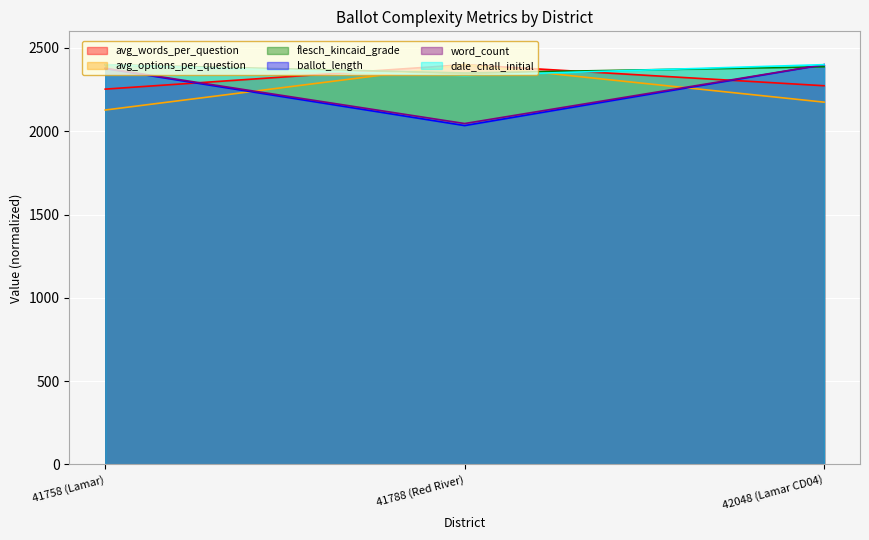

How many values in the avg_options_per_question series are below 2174?

1